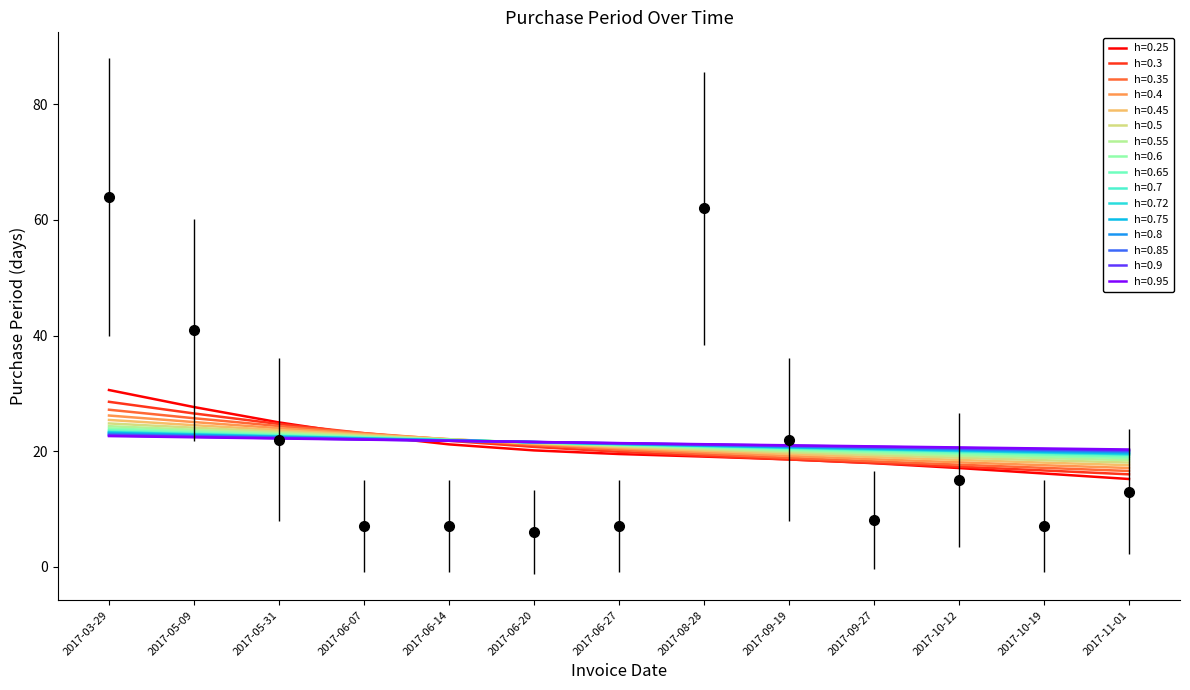

What is the smallest value displayed?

6